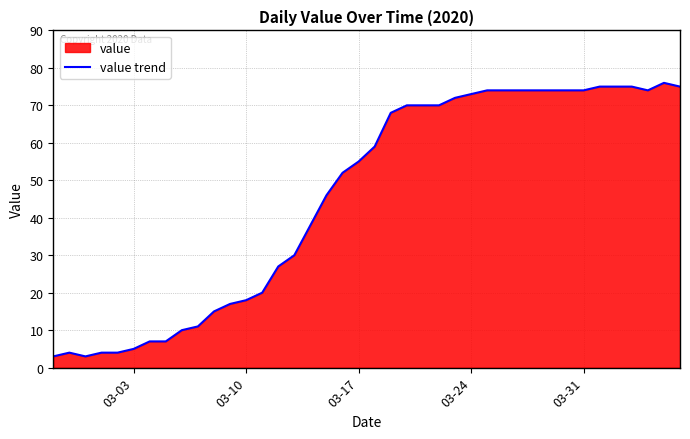

What is the maximum value shown in the chart?

76